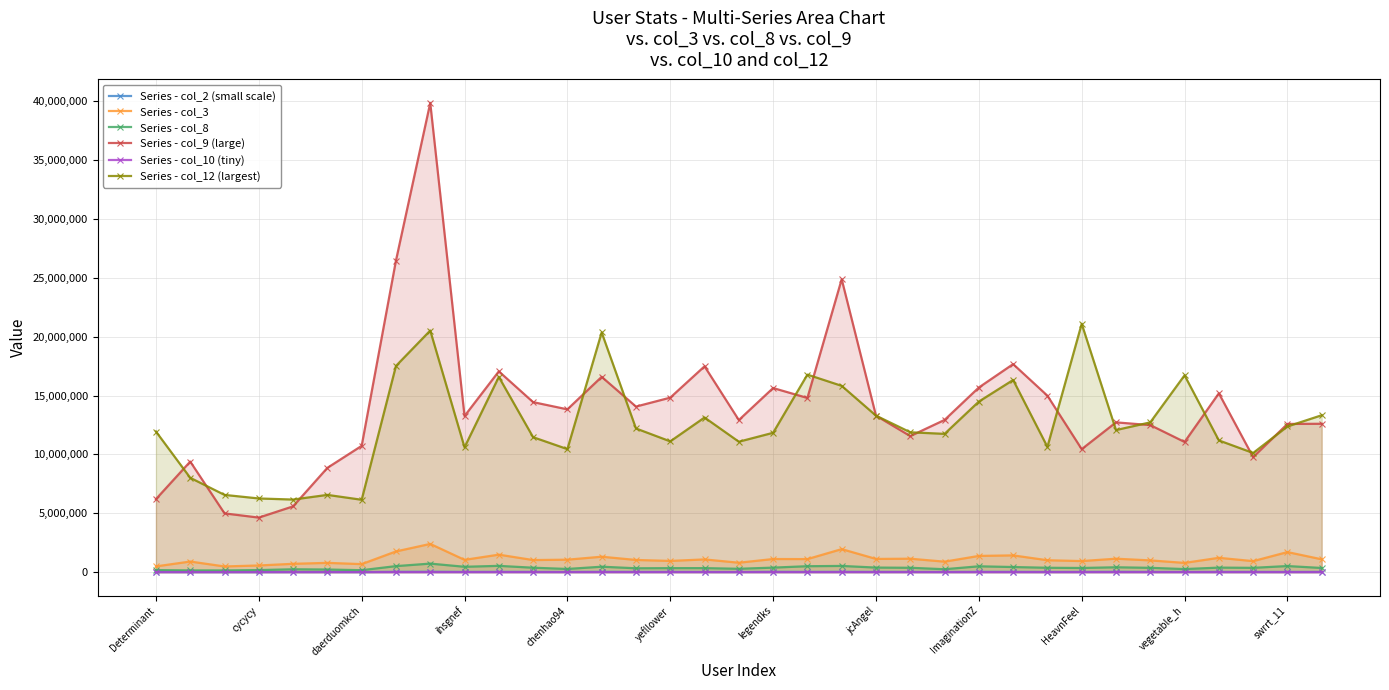

Is the value of Series - col_3 at 13 greater than the value of Series - col_12 (largest) at 22?

No